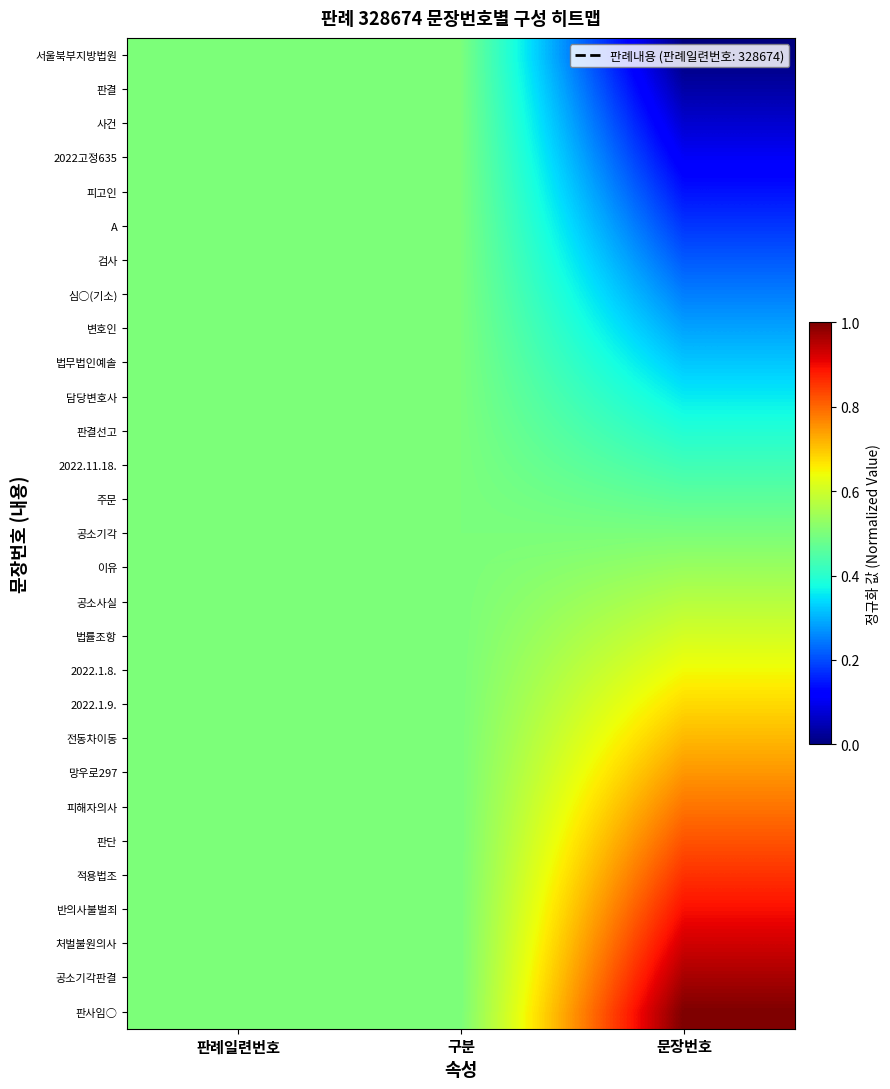

The value of 2022.1.9. at 구분 is 0.1. True or false?

False